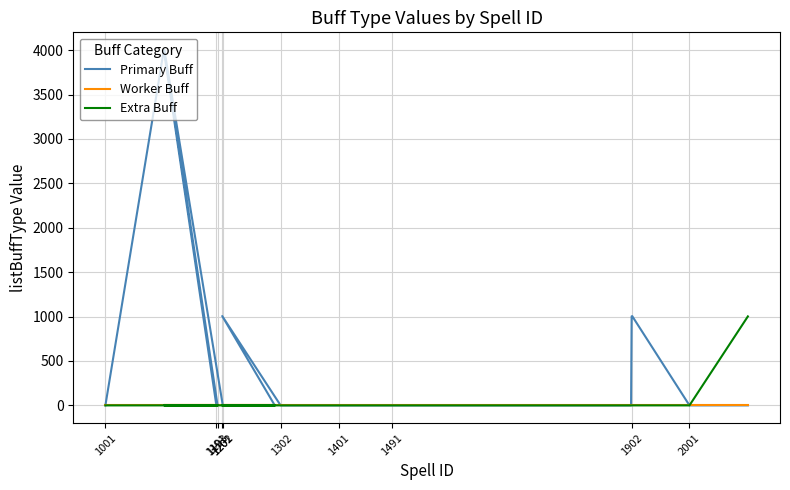

Reading right to left, extract all data points from this chart.

Primary Buff: 0	0	1005	1003	0	0	0	0	0	0	0	1006	0	0	4001	0	0	0	4001	0
Worker Buff: 0	0	0	0	0	0	0	0	0	0	0	0	0	0	0	0	0	0	0	0
Extra Buff: 1002	0	0	0	0	0	0	0	0	0	0	0	0	0	0	0	0	0	0	0